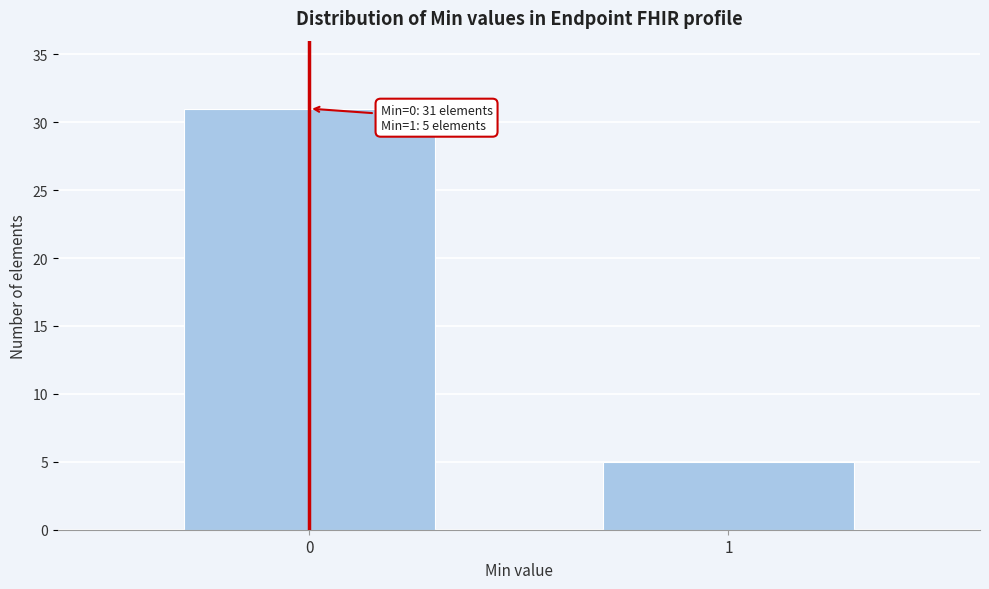

Reading left to right, what are all the values shown in this chart?

0=31	1=5